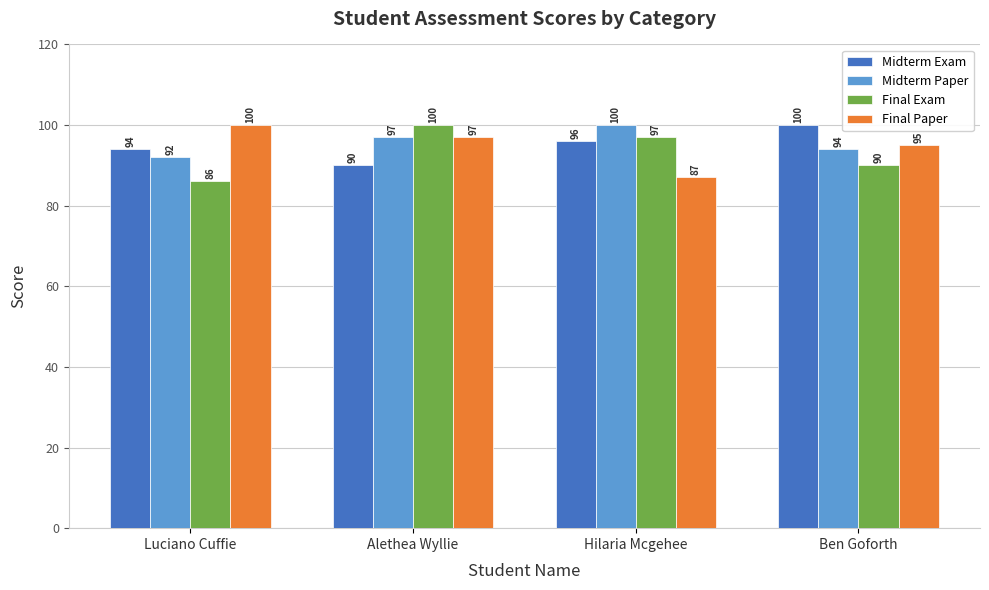

How many data points in Midterm Exam are less than 96?

2